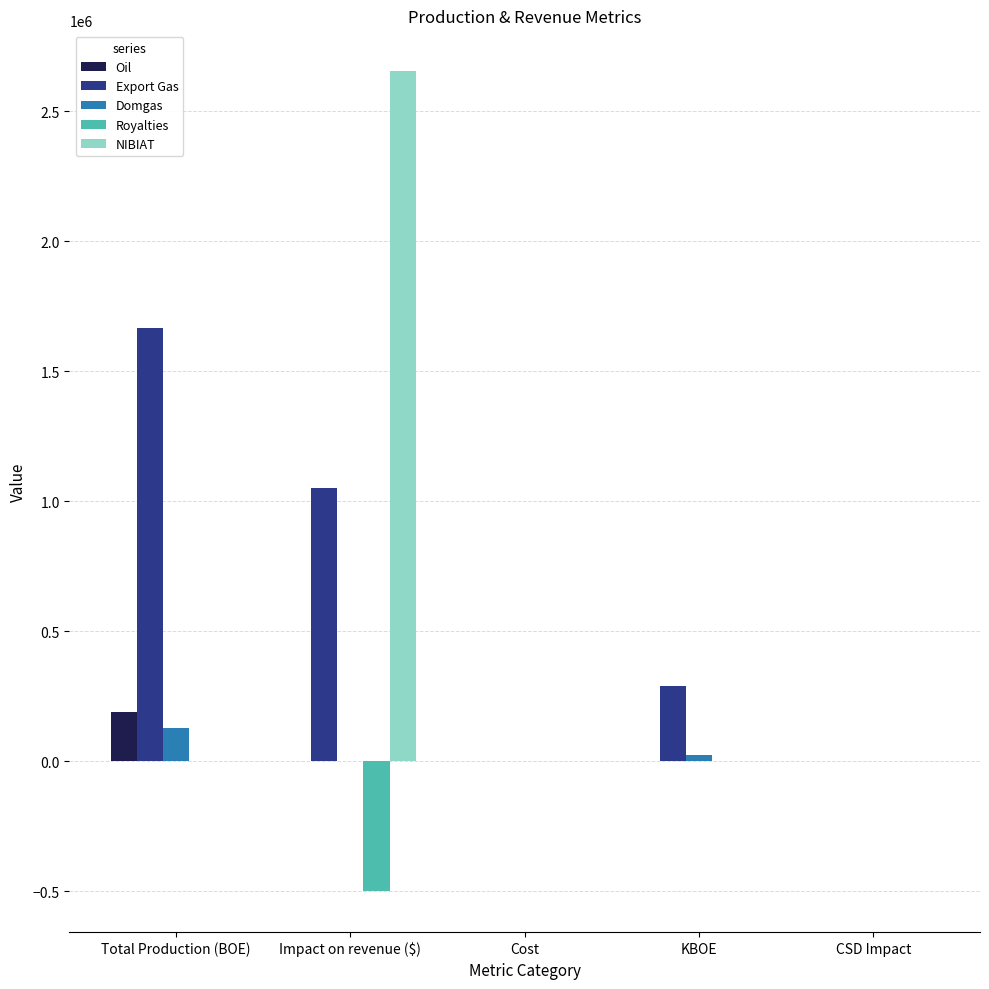

Are the bars horizontal?

No